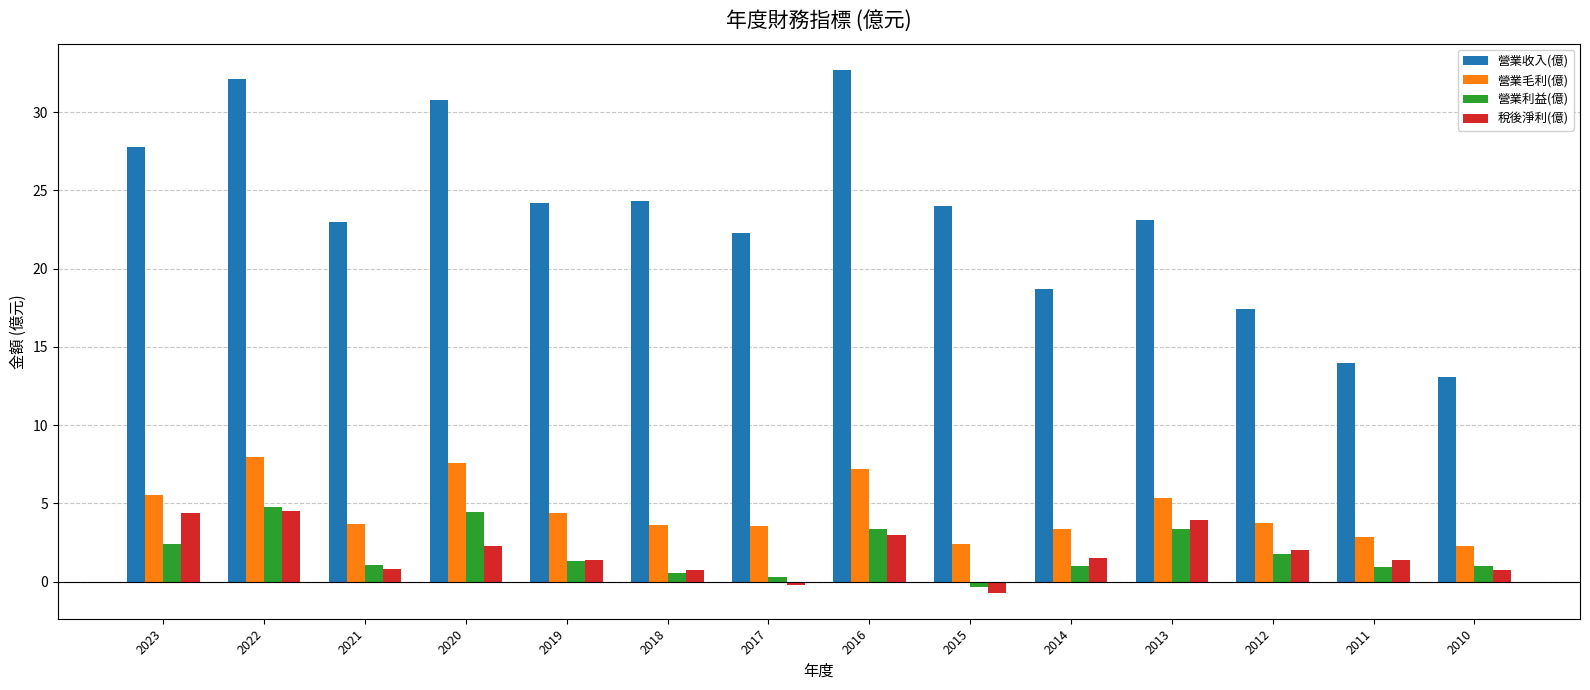

How many distinct data groups are displayed?

4